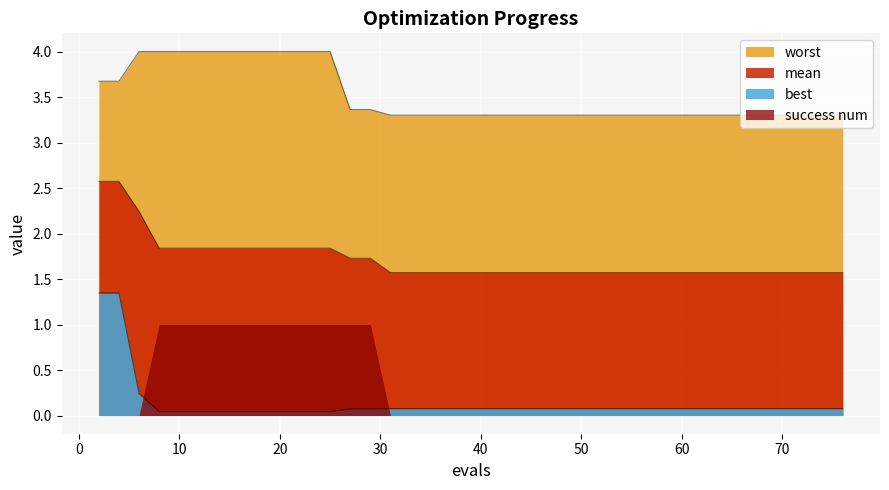

Is the value of worst at 35 greater than the value of best at 45?

Yes